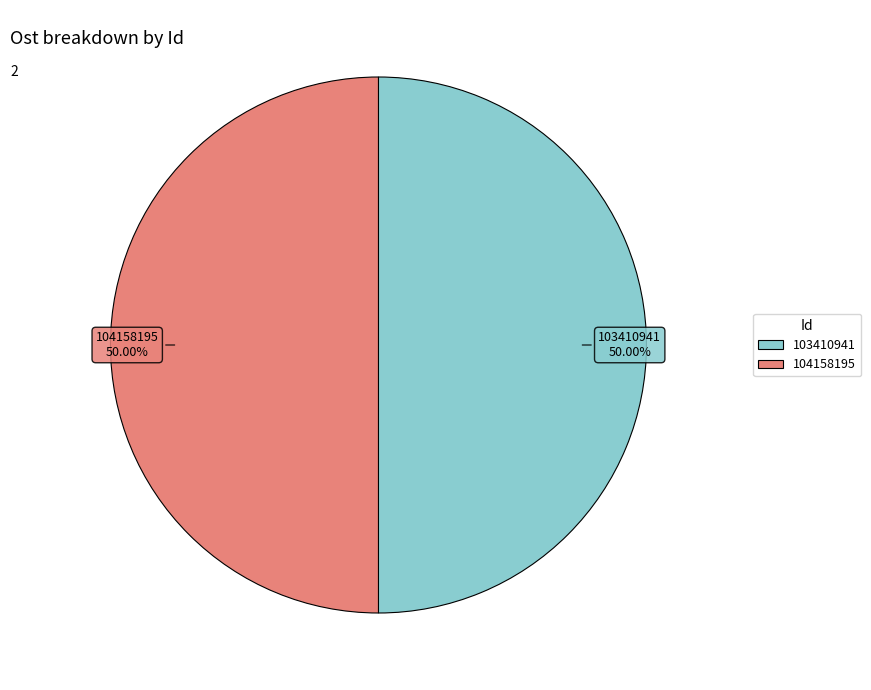

Do 104158195 and 103410941 together represent more than half of the pie?

Yes